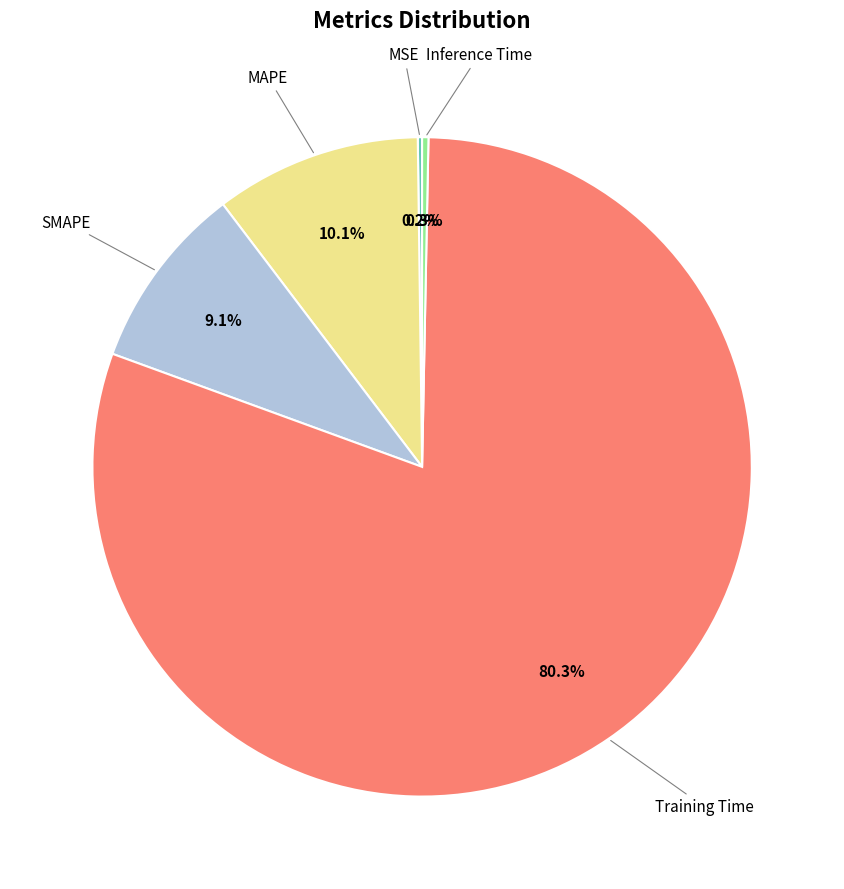

Is there a majority slice in this chart?

Yes